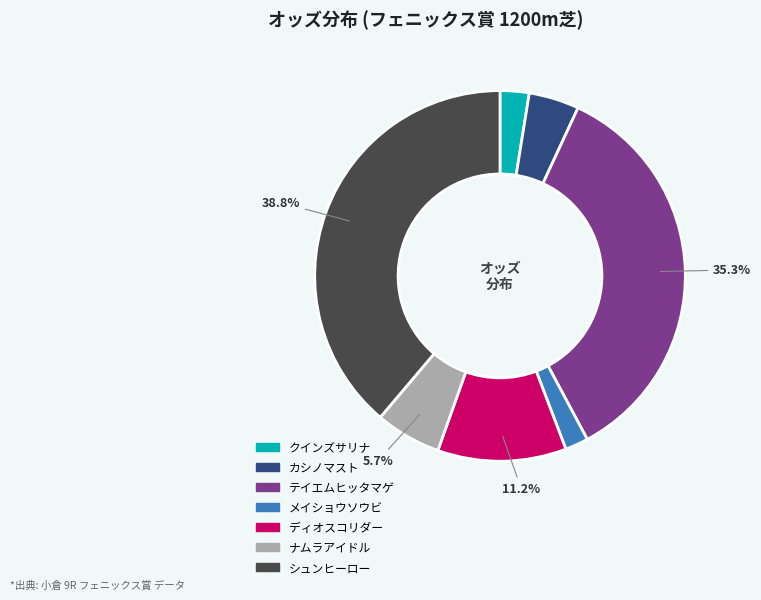

To the nearest percent, what portion does シュンヒーロー represent?

39%